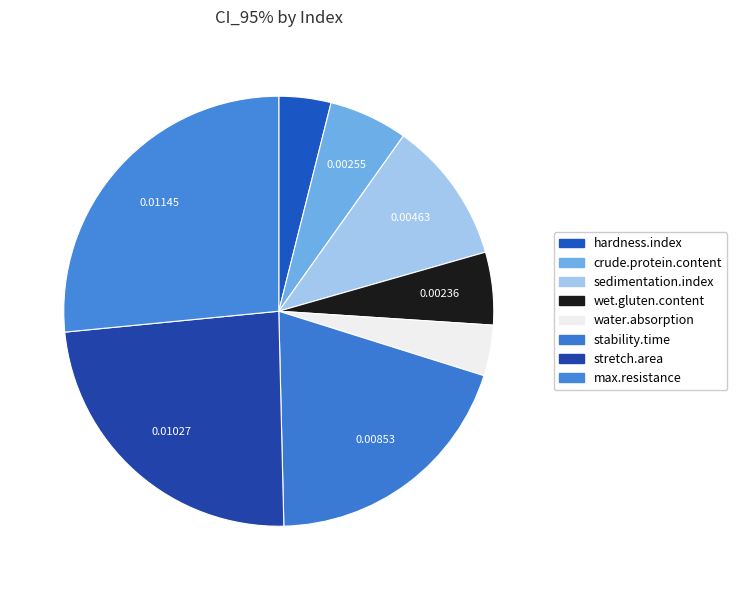

The water.absorption slice represents 1% of the pie. True or false?

False